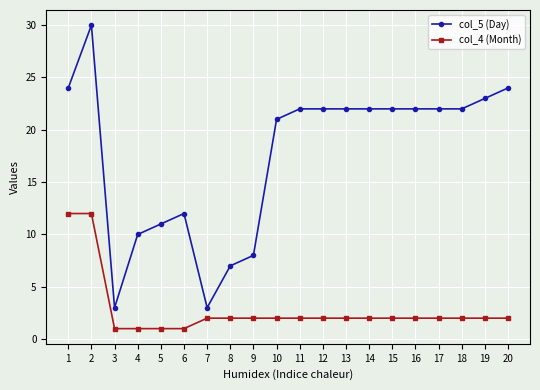

What is the greatest value displayed?

30